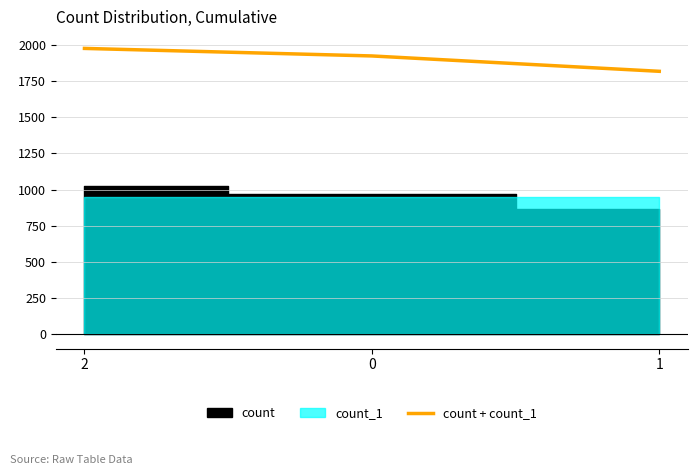

Reading right to left, list all the values displayed in this chart.

1816	1922	1974